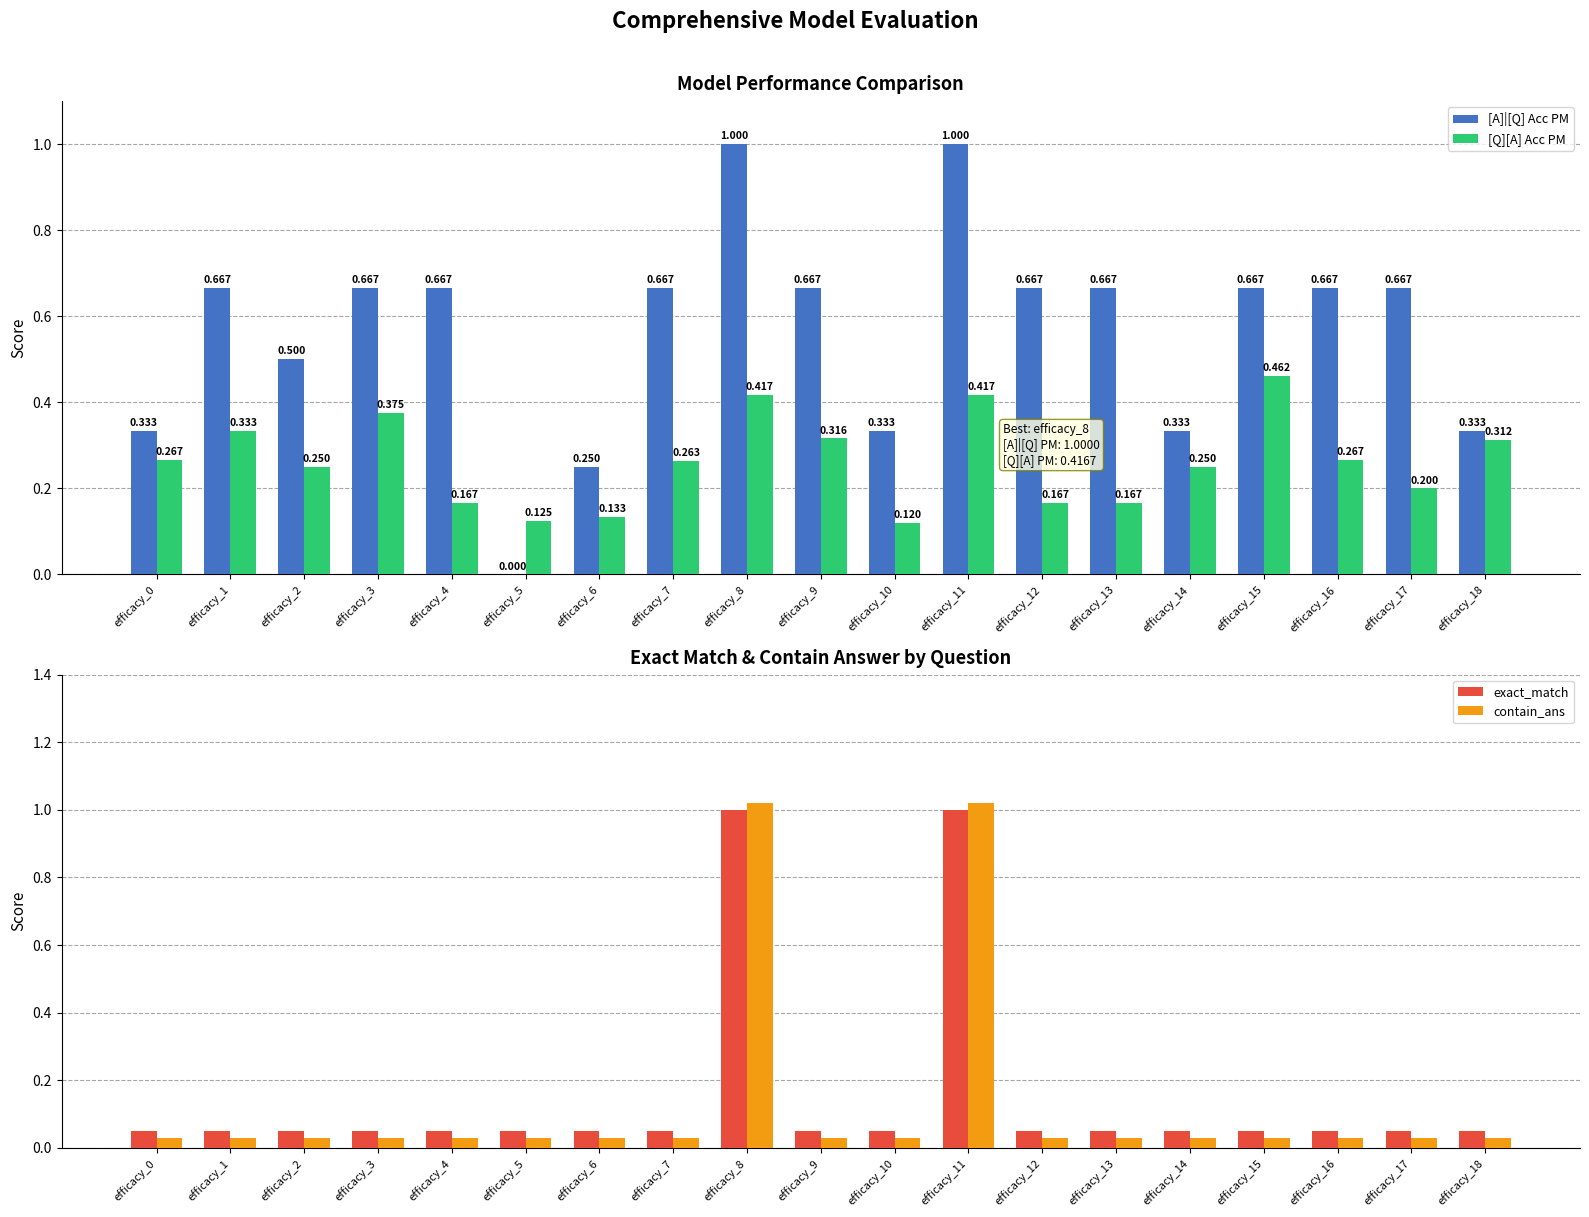

Is it true that [A]|[Q] Acc PM equals 0.5 at efficacy_2?

True